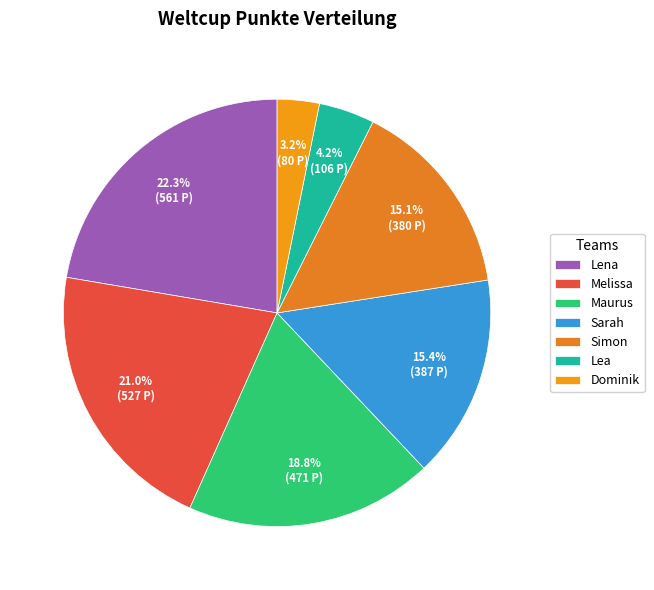

Combined, do Dominik and Lea account for over 50%?

No